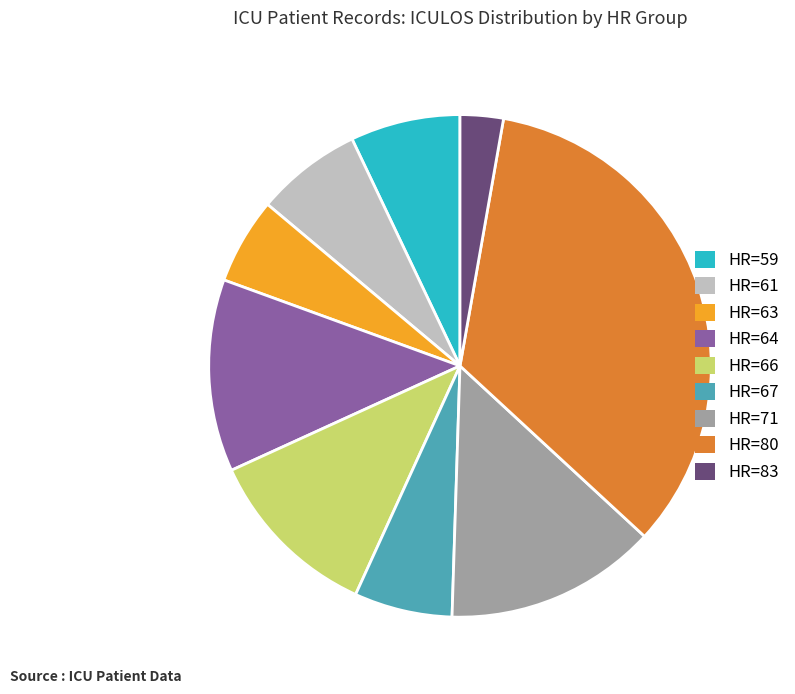

How many segments does this pie chart have?

9